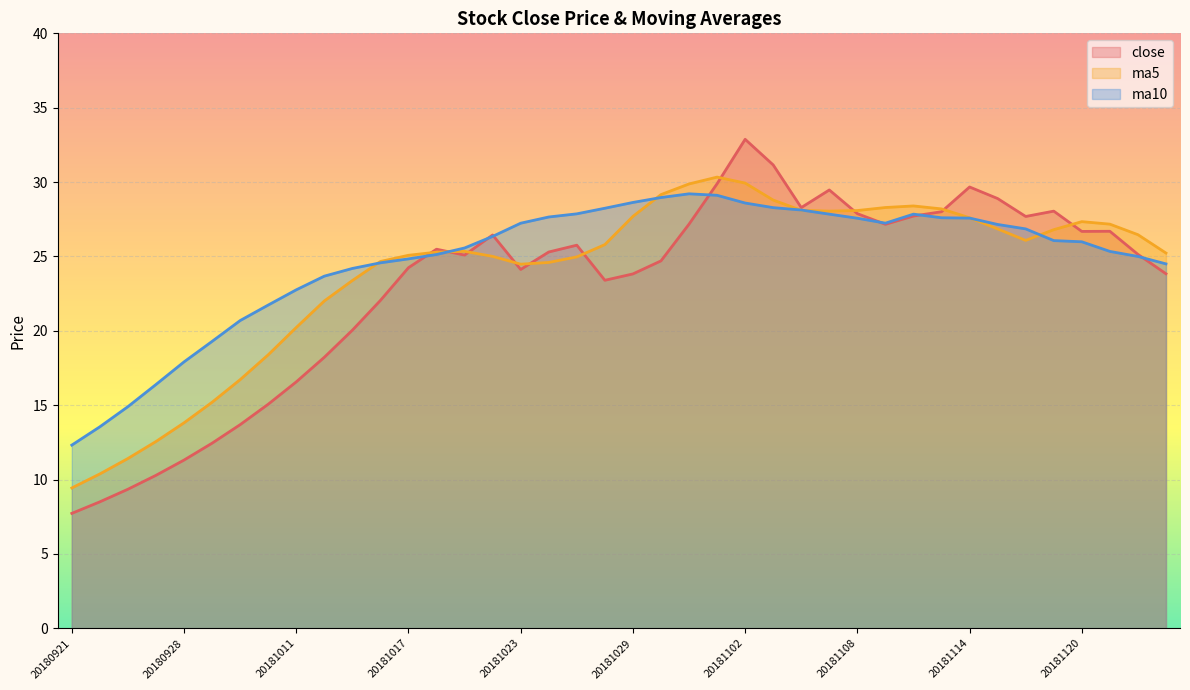

Reading left to right, extract all data points from this chart.

close: 20180921=7.7	20180925=8.5	20180926=9.3	20180927=10.3	20180928=11.3	20181008=12.4	20181009=13.7	20181010=15.1	20181011=16.6	20181012=18.2	20181015=20.0	20181016=22.0	20181017=24.2	20181018=25.5	20181019=25.1	20181022=26.4	20181023=24.1	20181024=25.3	20181025=25.8	20181026=23.4	20181029=23.8	20181030=24.7	20181031=27.2	20181101=29.9	20181102=32.9	20181105=31.2	20181106=28.3	20181107=29.5	20181108=27.9	20181109=27.2	20181112=27.7	20181113=28.0	20181114=29.7	20181115=28.9	20181116=27.7	20181119=28.0	20181120=26.7	20181121=26.7	20181122=25.1	20181123=23.8
ma5: 20180921=9.4	20180925=10.4	20180926=11.4	20180927=12.6	20180928=13.8	20181008=15.2	20181009=16.7	20181010=18.4	20181011=20.2	20181012=22.0	20181015=23.4	20181016=24.7	20181017=25.1	20181018=25.3	20181019=25.3	20181022=25.0	20181023=24.5	20181024=24.6	20181025=25.0	20181026=25.8	20181029=27.7	20181030=29.2	20181031=29.9	20181101=30.3	20181102=29.9	20181105=28.8	20181106=28.1	20181107=28.0	20181108=28.1	20181109=28.3	20181112=28.4	20181113=28.2	20181114=27.6	20181115=26.8	20181116=26.1	20181119=26.8	20181120=27.3	20181121=27.2	20181122=26.5	20181123=25.2
ma10: 20180921=12.3	20180925=13.5	20180926=14.9	20180927=16.4	20180928=17.9	20181008=19.3	20181009=20.7	20181010=21.7	20181011=22.8	20181012=23.7	20181015=24.2	20181016=24.6	20181017=24.8	20181018=25.1	20181019=25.6	20181022=26.3	20181023=27.2	20181024=27.7	20181025=27.9	20181026=28.2	20181029=28.6	20181030=29.0	20181031=29.2	20181101=29.1	20181102=28.6	20181105=28.3	20181106=28.1	20181107=27.8	20181108=27.6	20181109=27.2	20181112=27.8	20181113=27.6	20181114=27.6	20181115=27.2	20181116=26.9	20181119=26.1	20181120=26.0	20181121=25.3	20181122=25.0	20181123=24.5